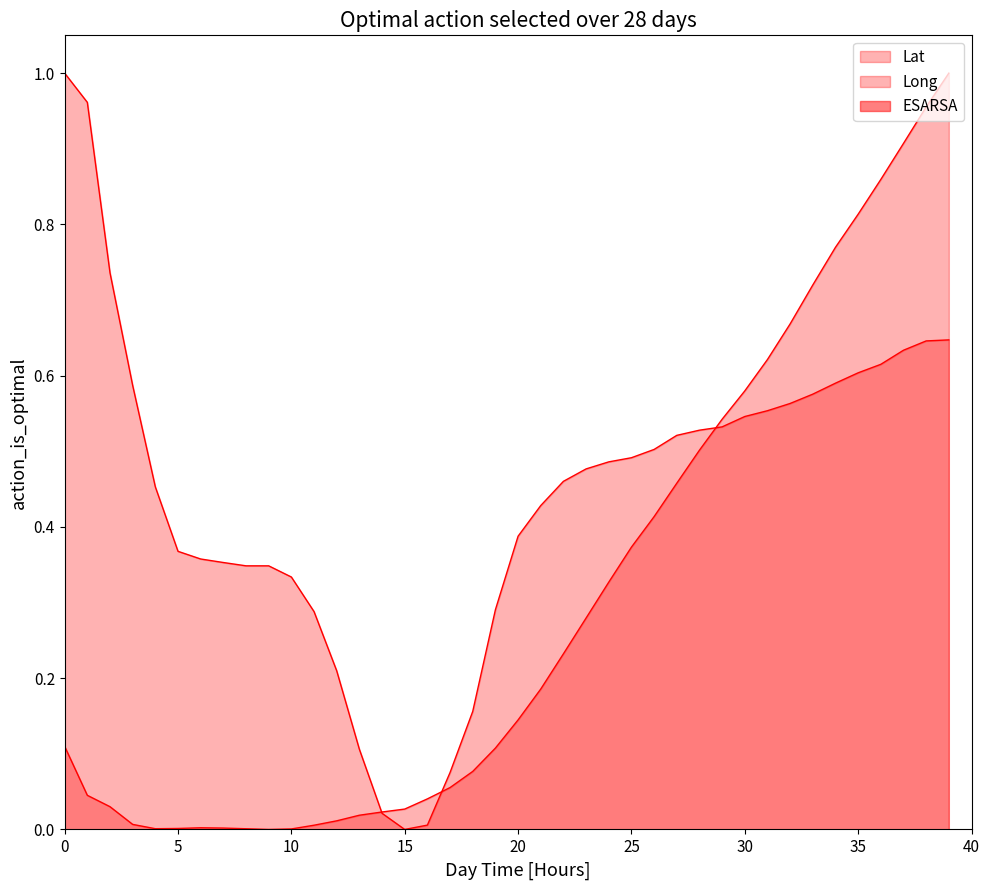

At 25, list the series in order from smallest to largest.

Long, Lat